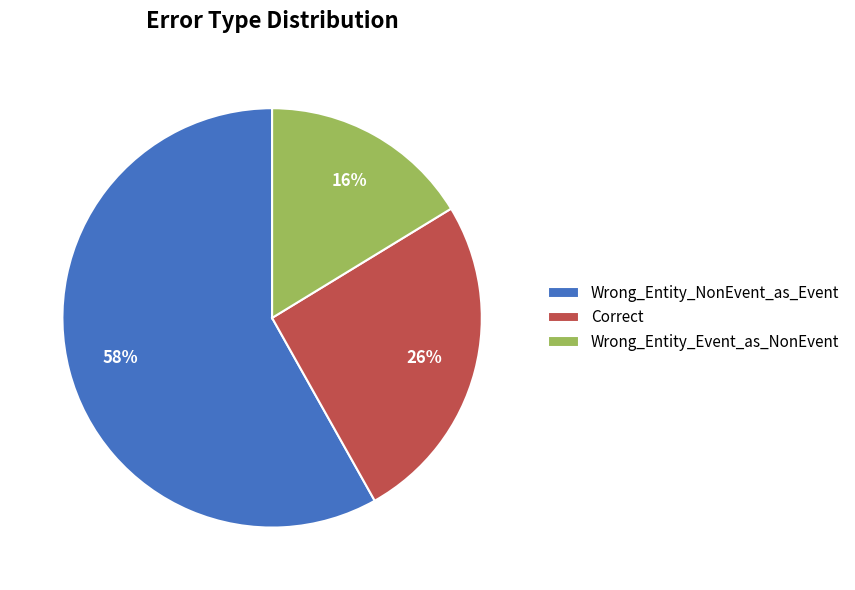

To the nearest percent, what percentage of the pie is Wrong_Entity_Event_as_NonEvent?

16%